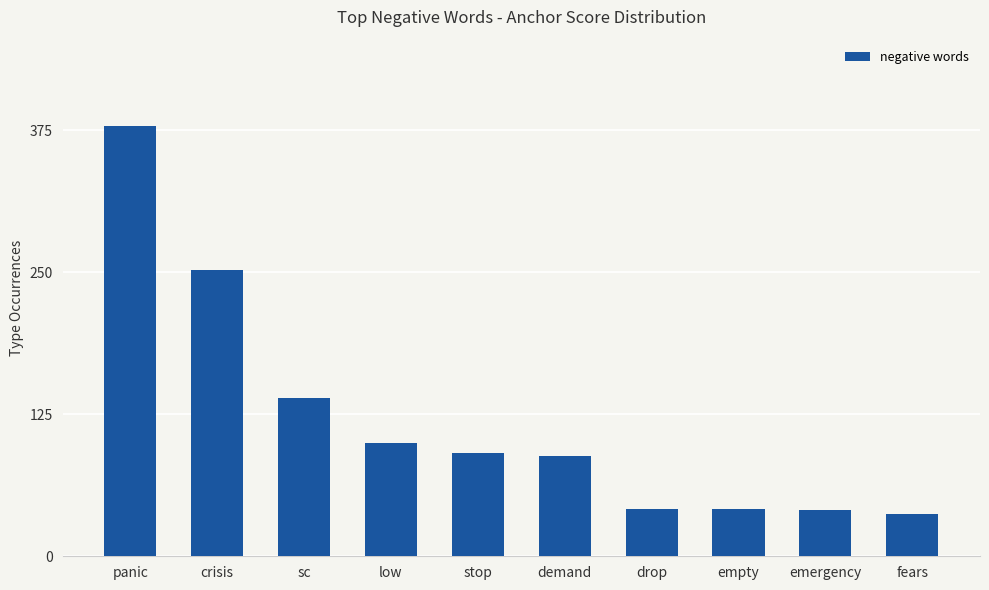

Is it true that the value at empty is 23?

False